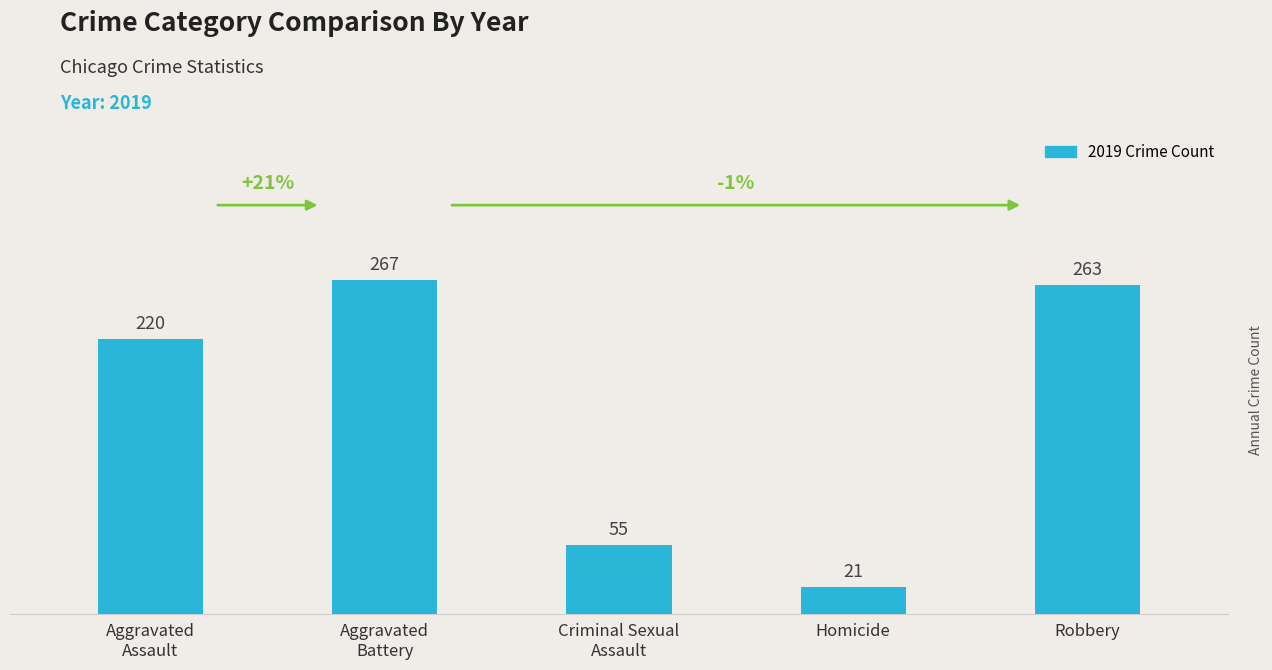

What is the ratio of the value at Robbery to the value at Criminal Sexual
Assault?

4.8